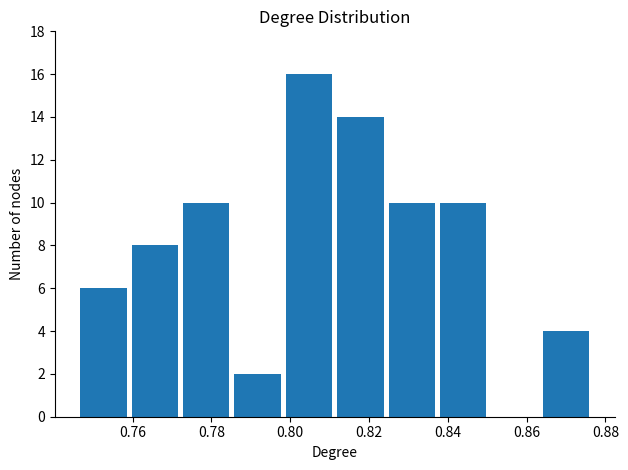

Which range on the x-axis has the tallest bar?

0.798 to 0.812